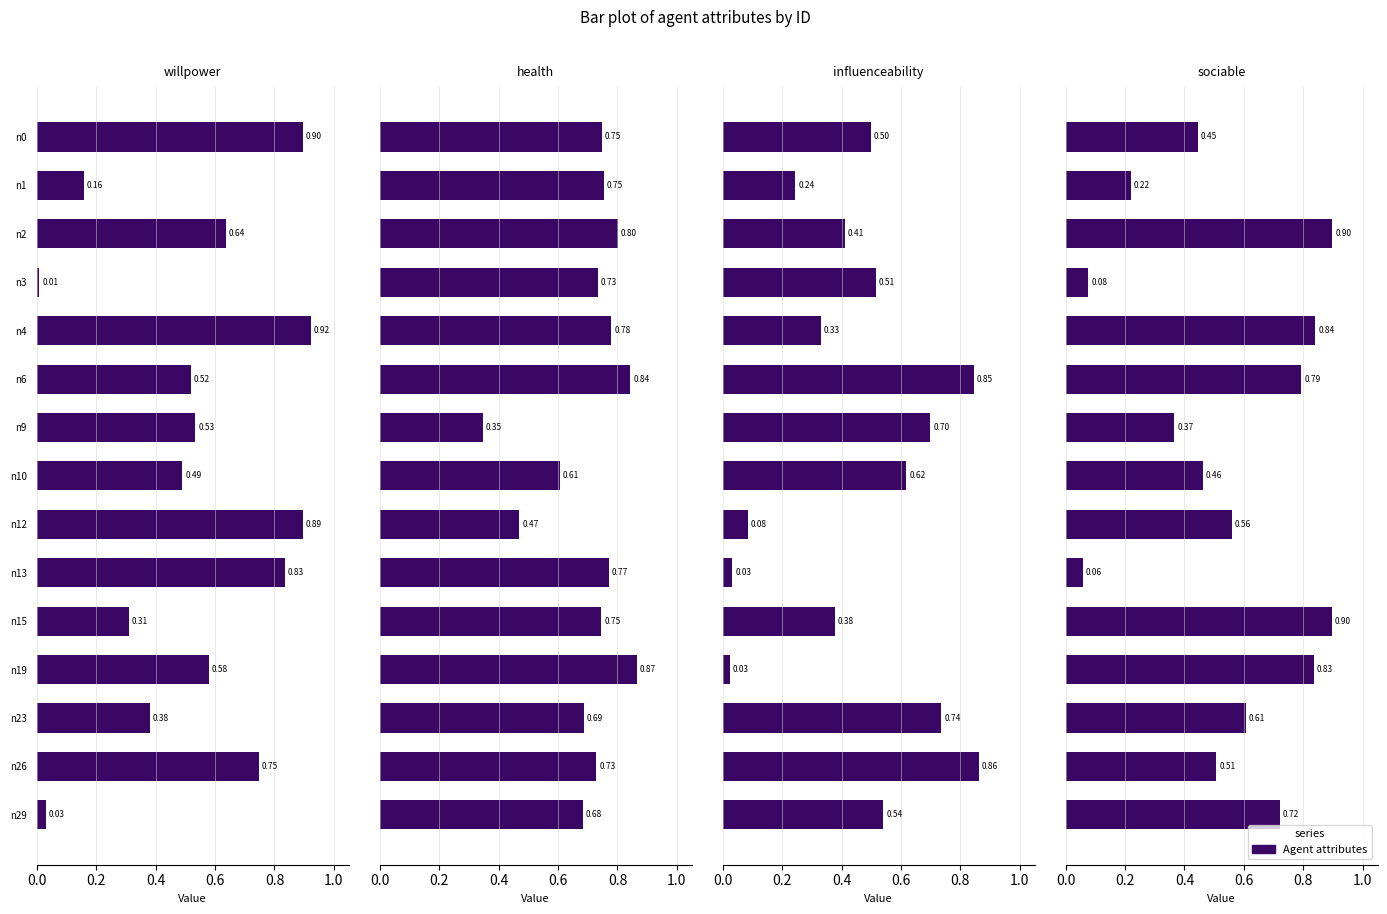

At n12, list the series in order from largest to smallest.

willpower, sociable, health, influenceability